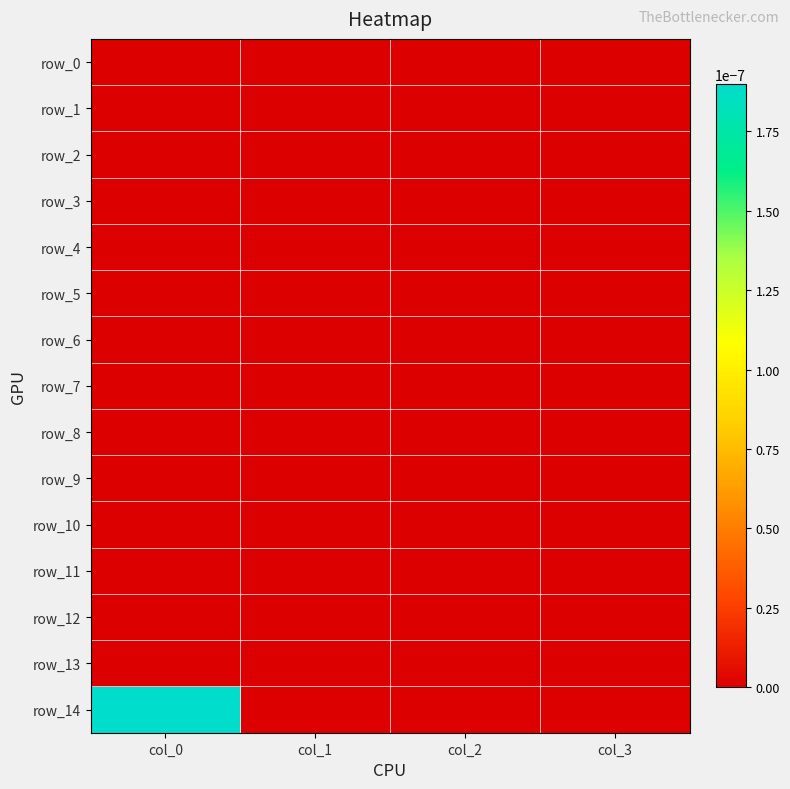

Which series has the largest total across all categories?

row_14